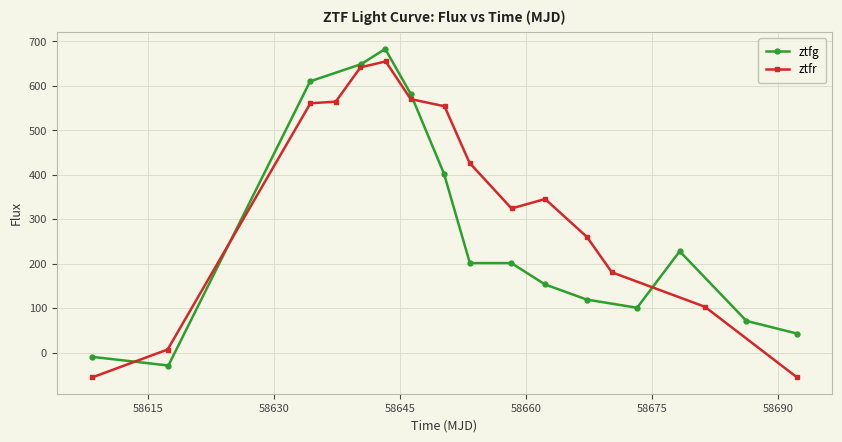

True or false: ztfg has more than 0 interior local peaks.

True